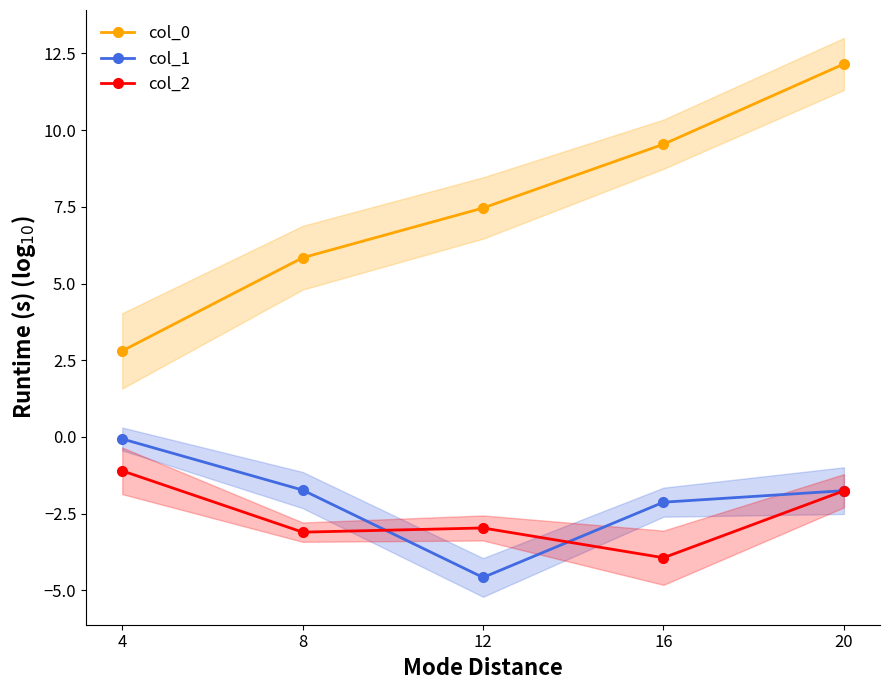

Between 12 and 16, which is larger?

16